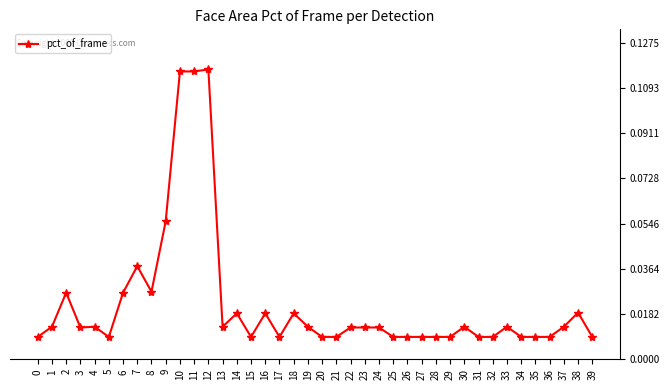

True or false: the data has more than 0 interior local peaks.

True